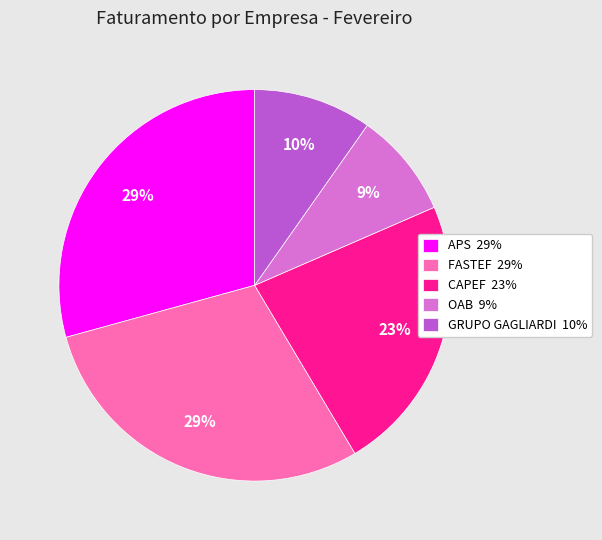

To the nearest percent, what is the average slice percentage?

20%